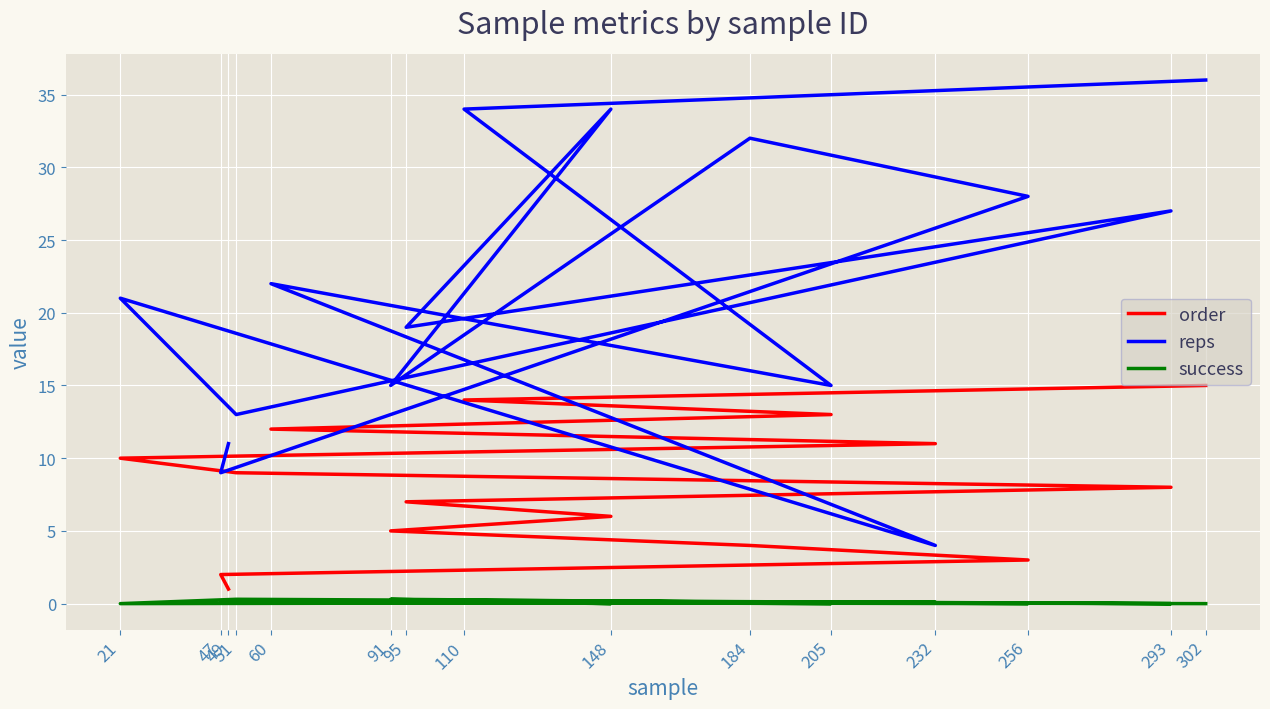

What position from the left is 47?

2